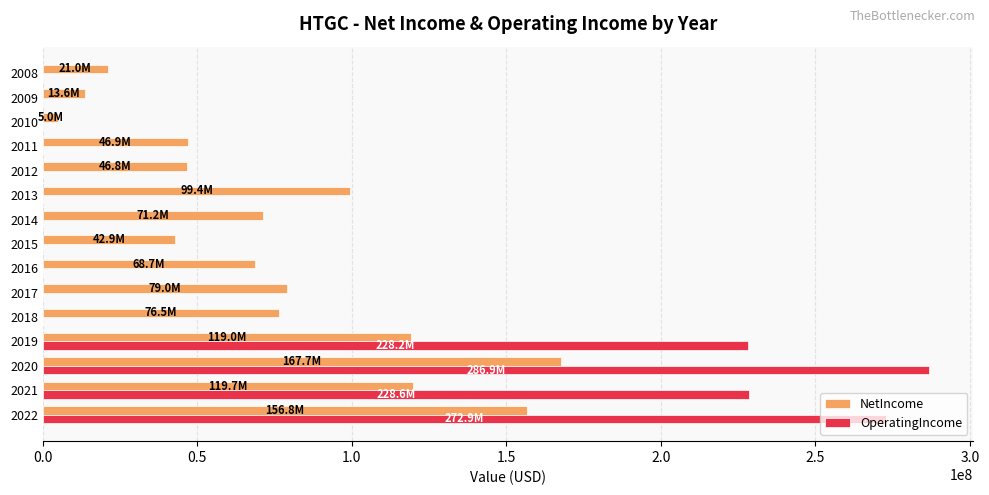

How many data points in OperatingIncome are above 0?

4